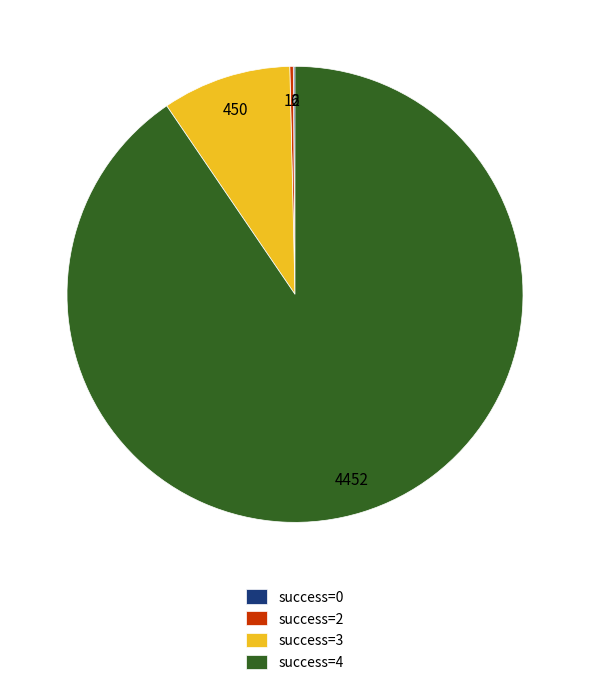

Is it true that success=3 is 23% of the pie?

False